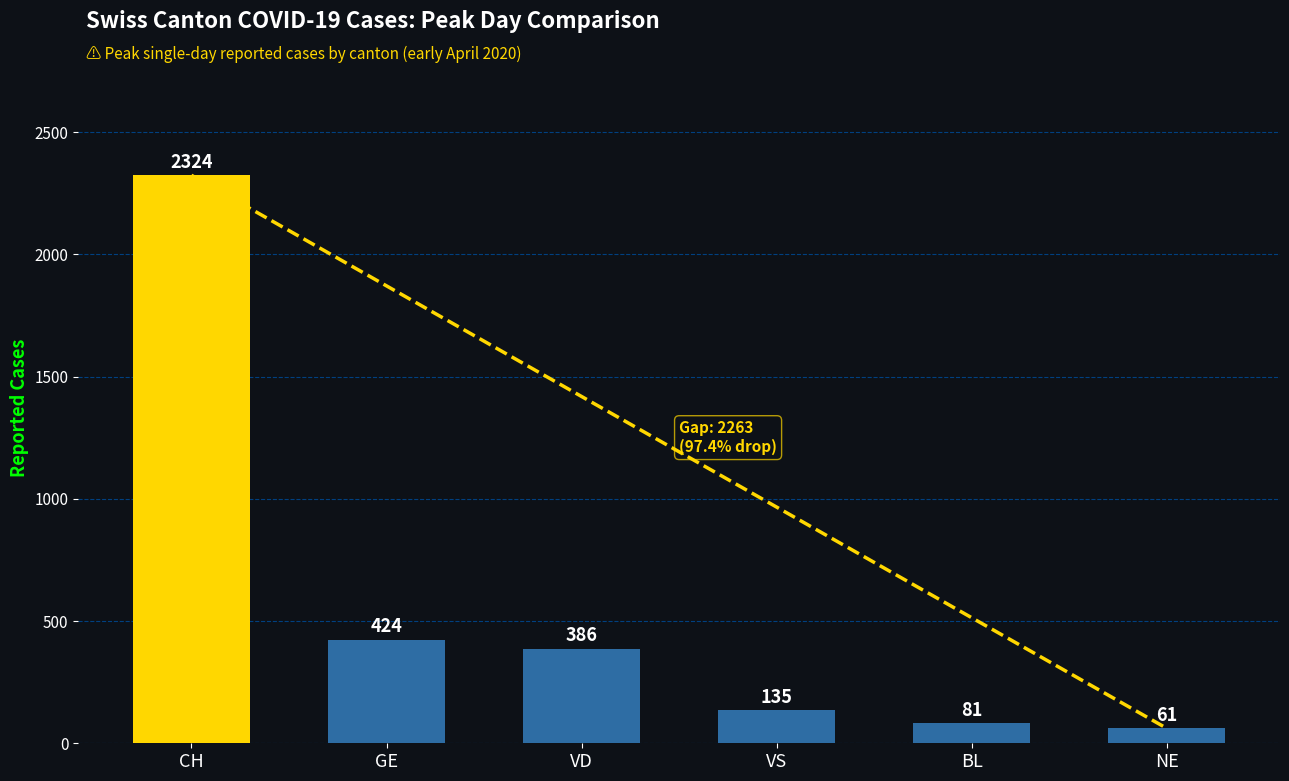

The chart shows a value of 386 at VD. True or false?

True